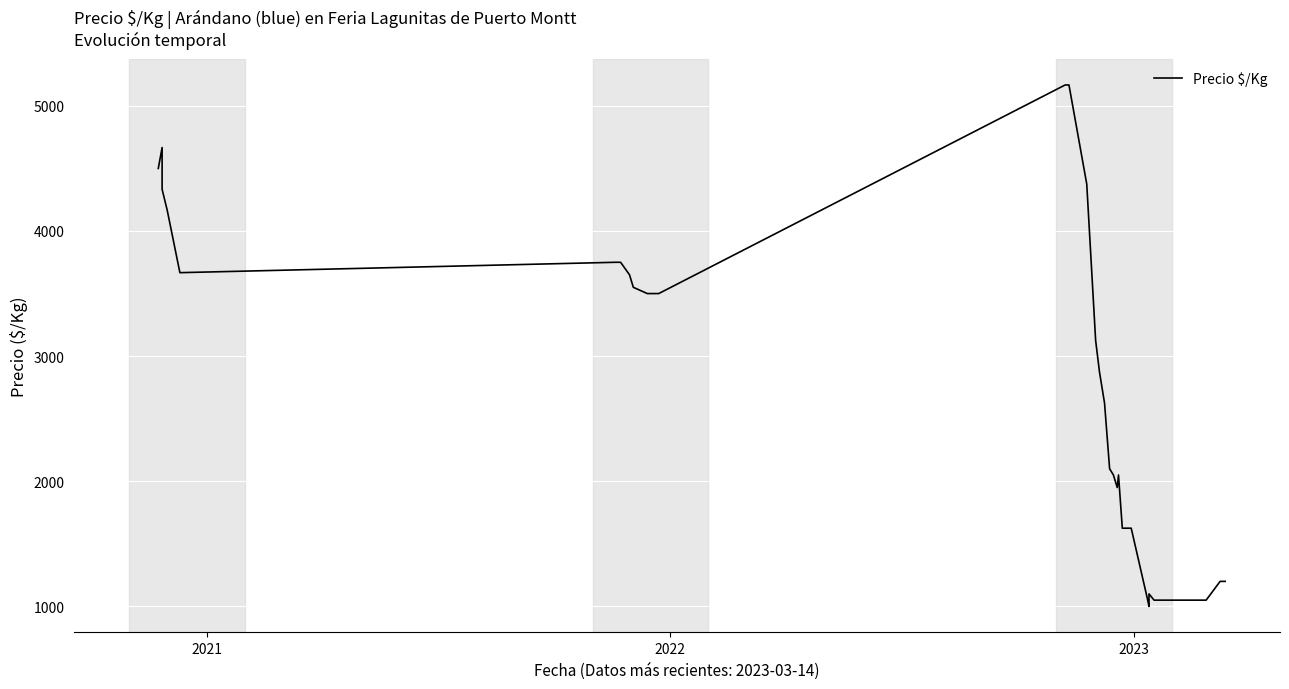

What is the average value?

2459